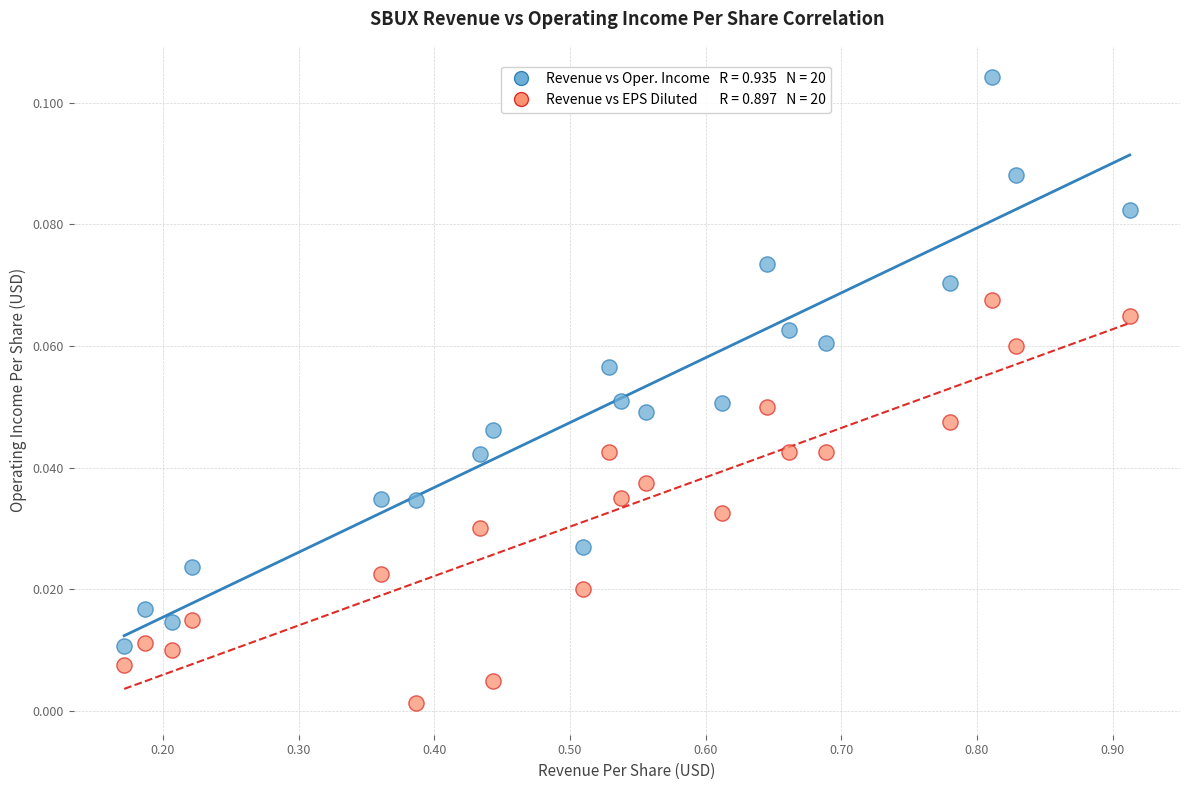

Across all data points, what is the range of X values (max minus min)?

0.7